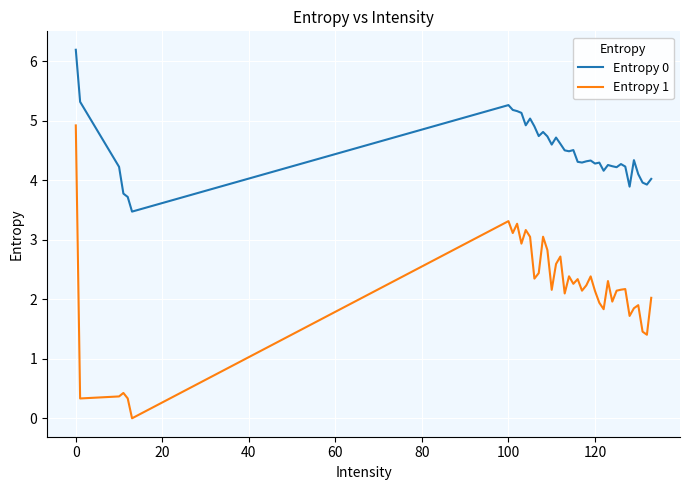

List the series in order of their overall mean, lowest first.

Entropy 1, Entropy 0